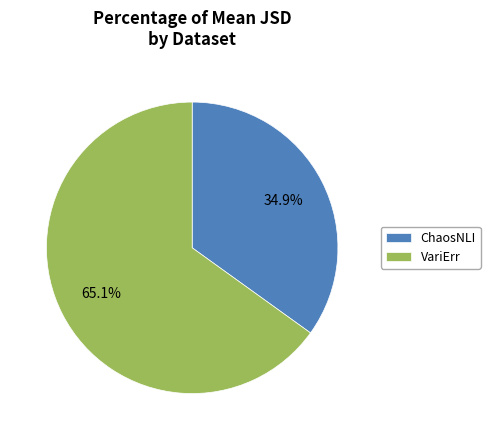

Count the number of slices in the pie.

2